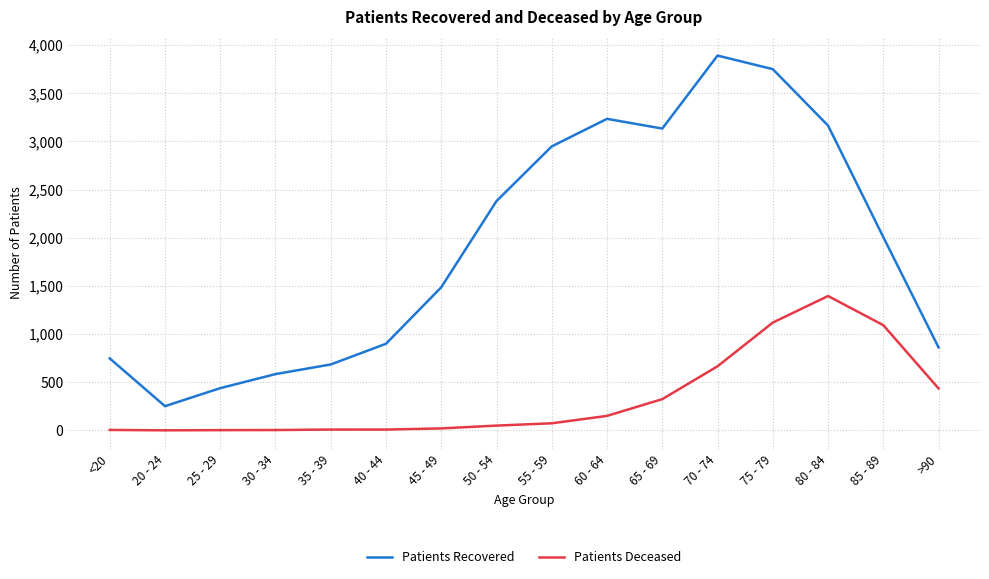

Which series has the largest range (max minus min)?

Patients Recovered